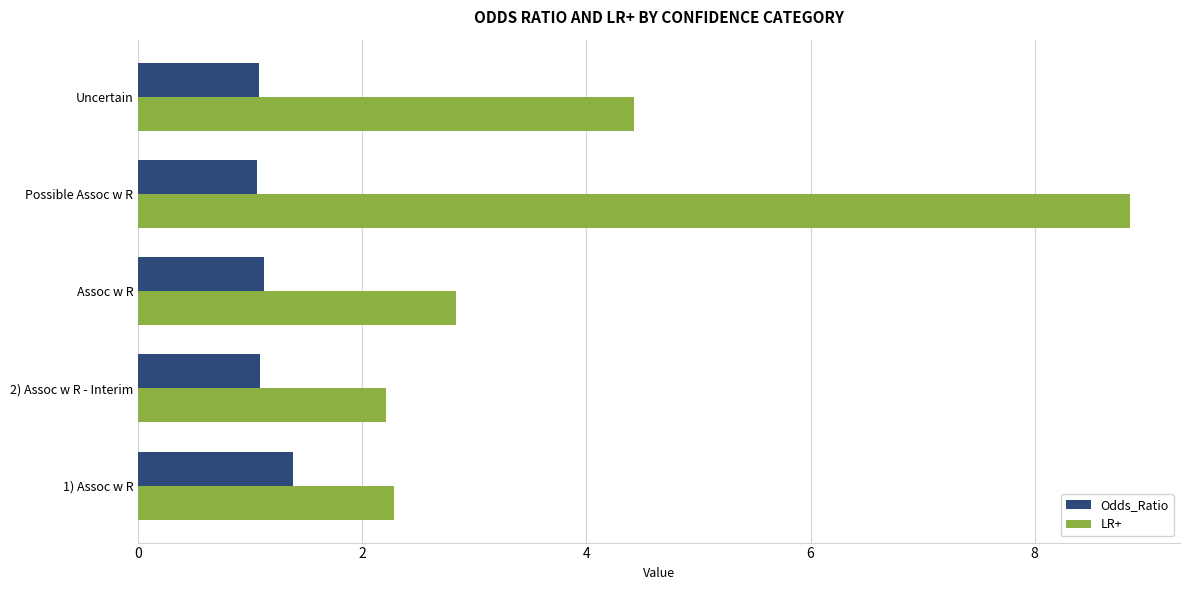

What is the total value across all series at Assoc w R?

4.0